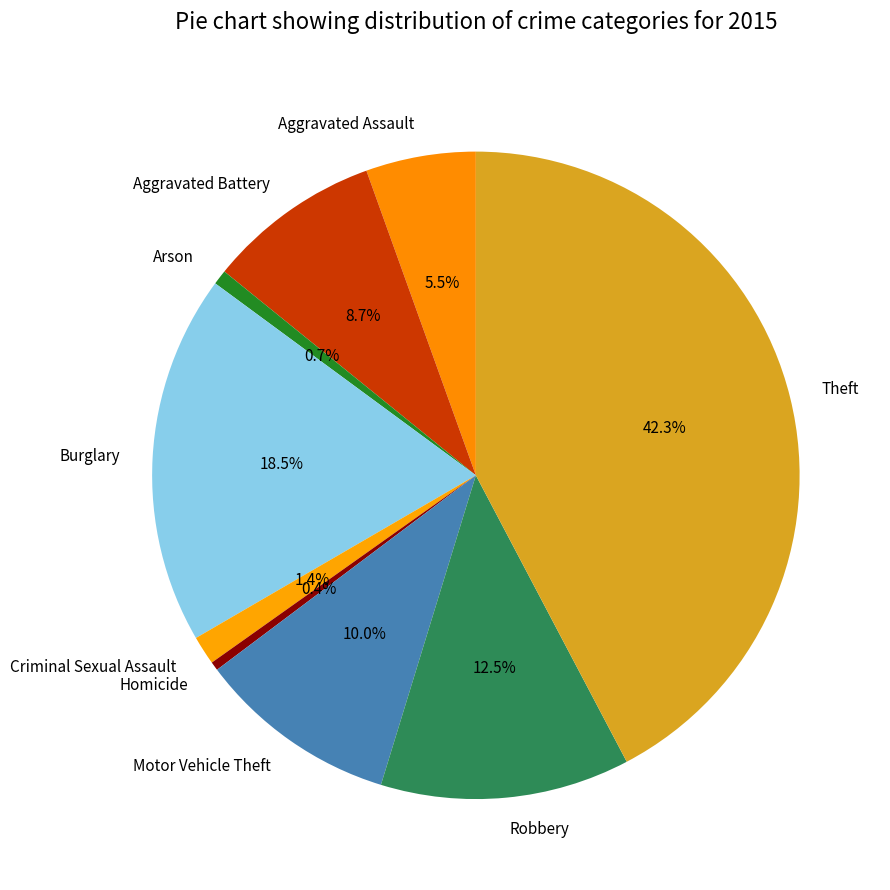

What is the largest slice in the pie chart?

Theft